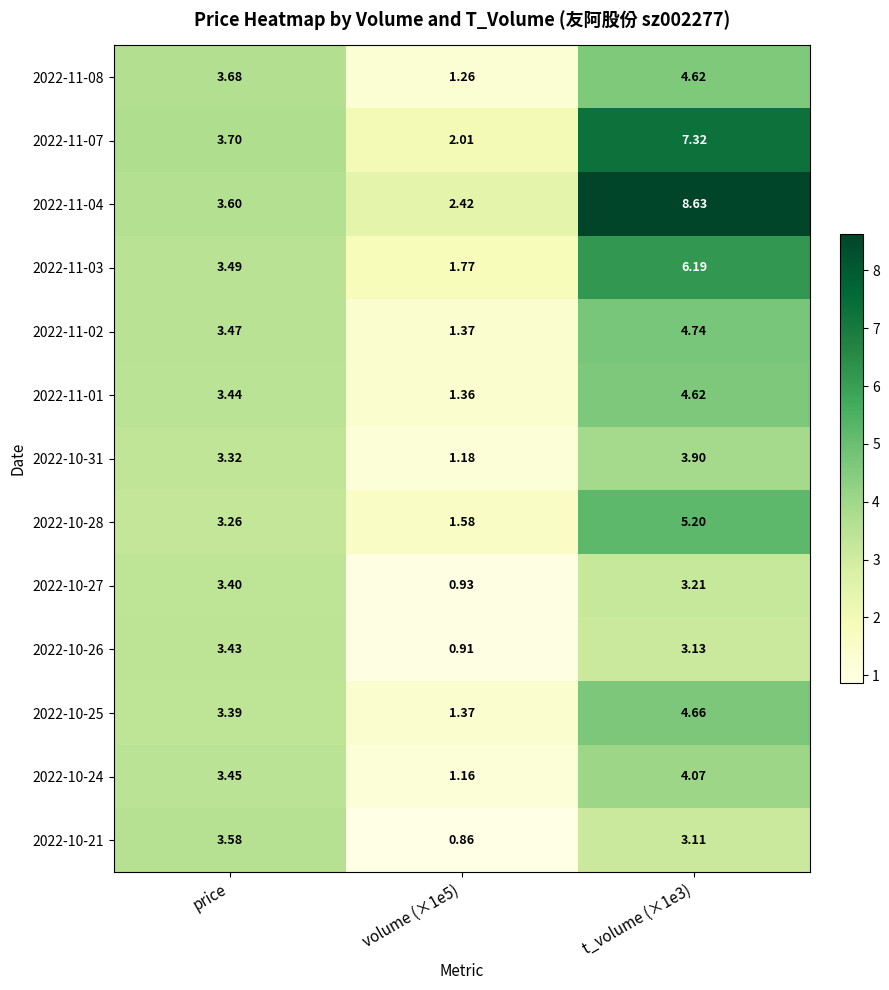

Reading right to left, transcribe all the data shown in this chart.

2022-11-08: t_volume (×1e3)=4.6	volume (×1e5)=1.3	price=3.7
2022-11-07: t_volume (×1e3)=7.3	volume (×1e5)=2.0	price=3.7
2022-11-04: t_volume (×1e3)=8.6	volume (×1e5)=2.4	price=3.6
2022-11-03: t_volume (×1e3)=6.2	volume (×1e5)=1.8	price=3.5
2022-11-02: t_volume (×1e3)=4.7	volume (×1e5)=1.4	price=3.5
2022-11-01: t_volume (×1e3)=4.6	volume (×1e5)=1.4	price=3.4
2022-10-31: t_volume (×1e3)=3.9	volume (×1e5)=1.2	price=3.3
2022-10-28: t_volume (×1e3)=5.2	volume (×1e5)=1.6	price=3.3
2022-10-27: t_volume (×1e3)=3.2	volume (×1e5)=0.9	price=3.4
2022-10-26: t_volume (×1e3)=3.1	volume (×1e5)=0.9	price=3.4
2022-10-25: t_volume (×1e3)=4.7	volume (×1e5)=1.4	price=3.4
2022-10-24: t_volume (×1e3)=4.1	volume (×1e5)=1.2	price=3.5
2022-10-21: t_volume (×1e3)=3.1	volume (×1e5)=0.9	price=3.6